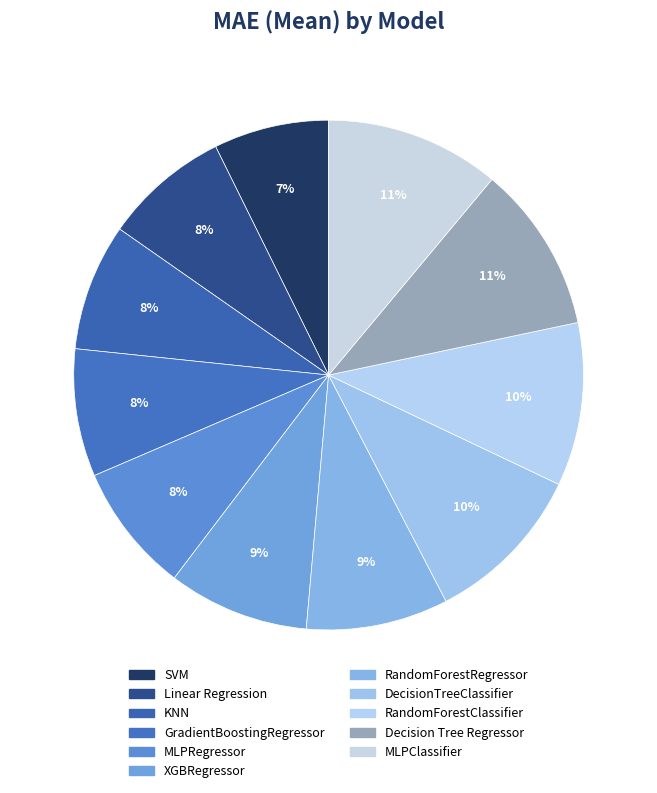

Is it true that KNN is 8% of the pie?

True